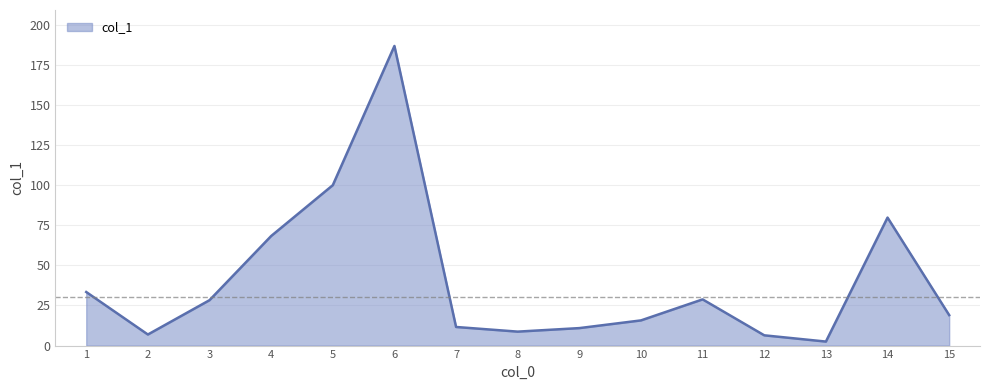

Is it true that the value at 11 is 28.8?

True